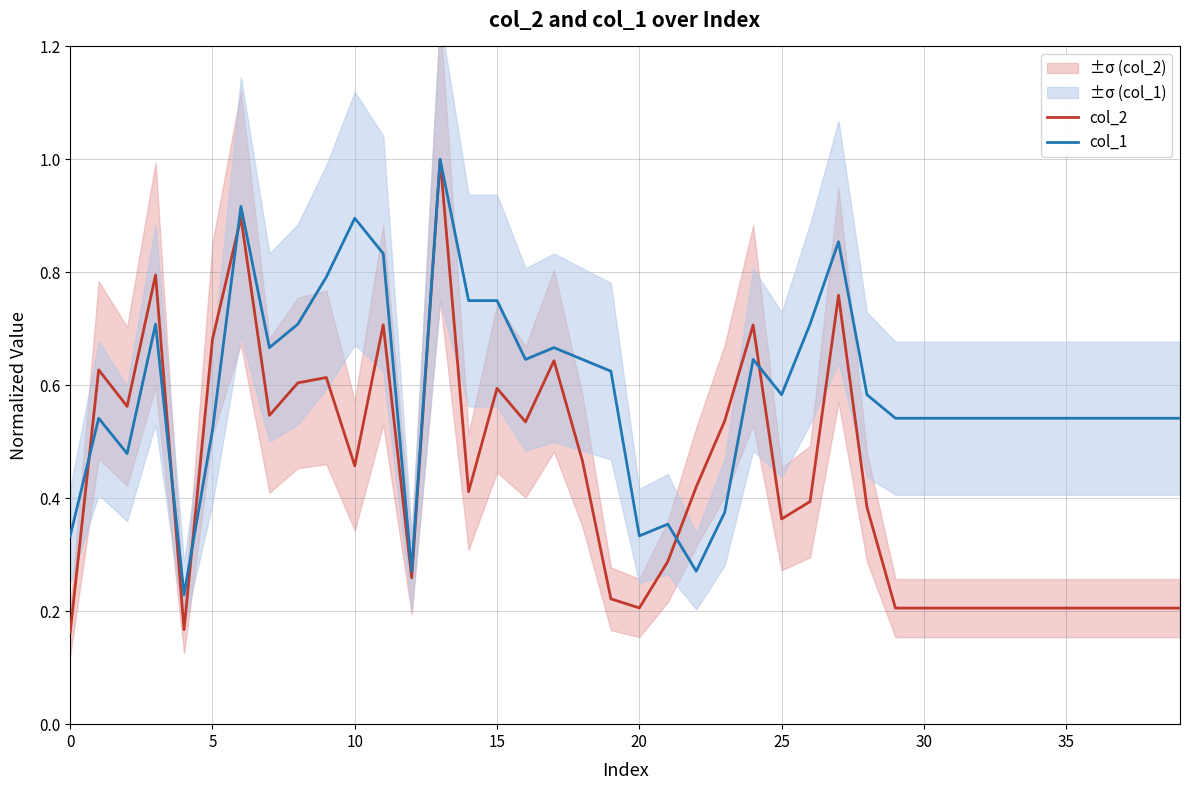

At how many categories does at least one series exceed 0?

40